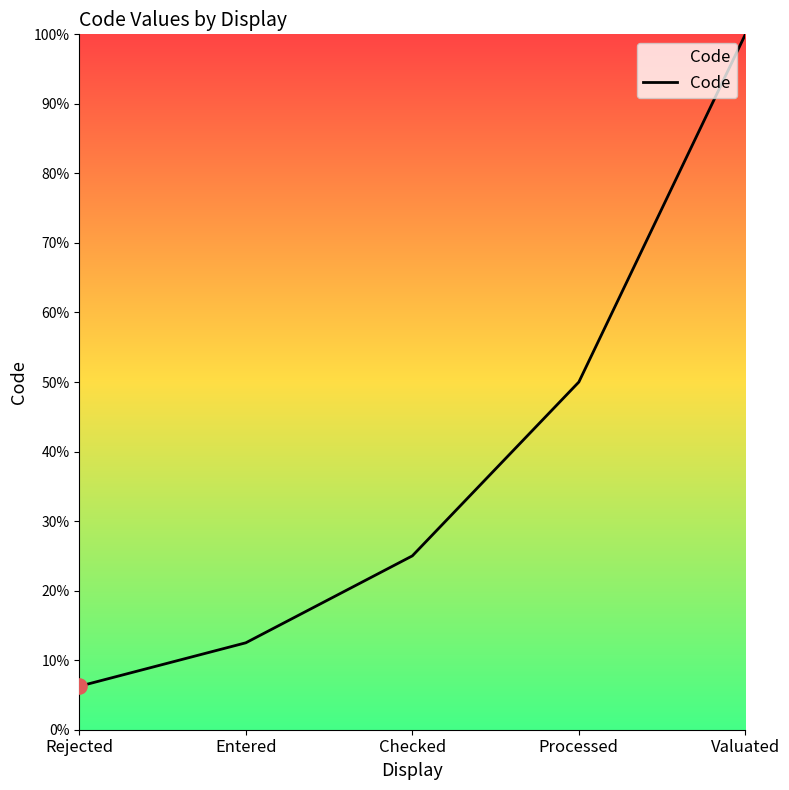

Which has a higher value, Valuated or Processed?

Valuated